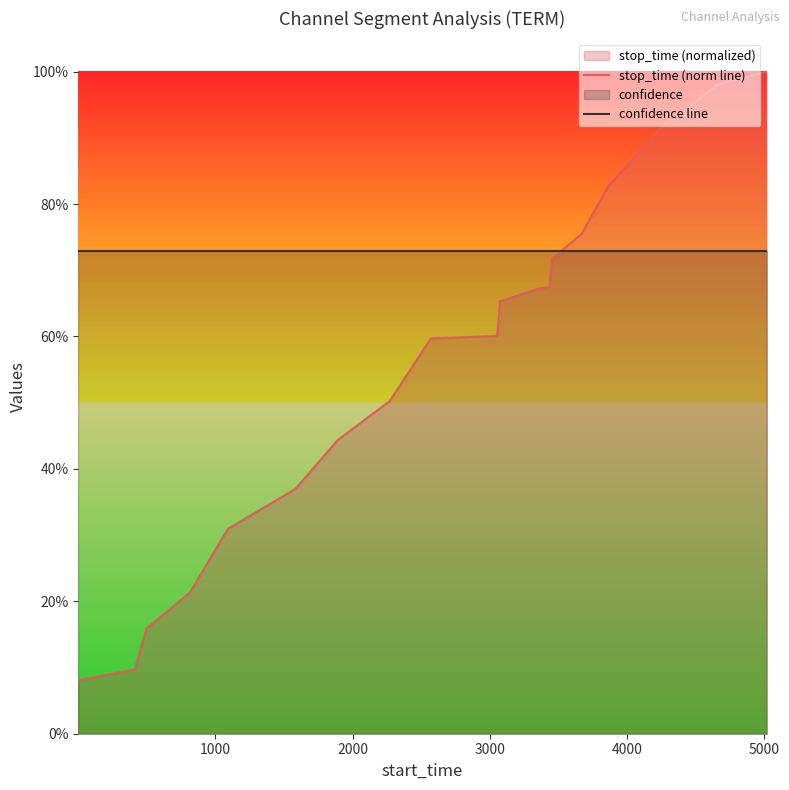

Which series ends up on top after the final intersection of stop_time (norm line) and confidence line?

stop_time (norm line)